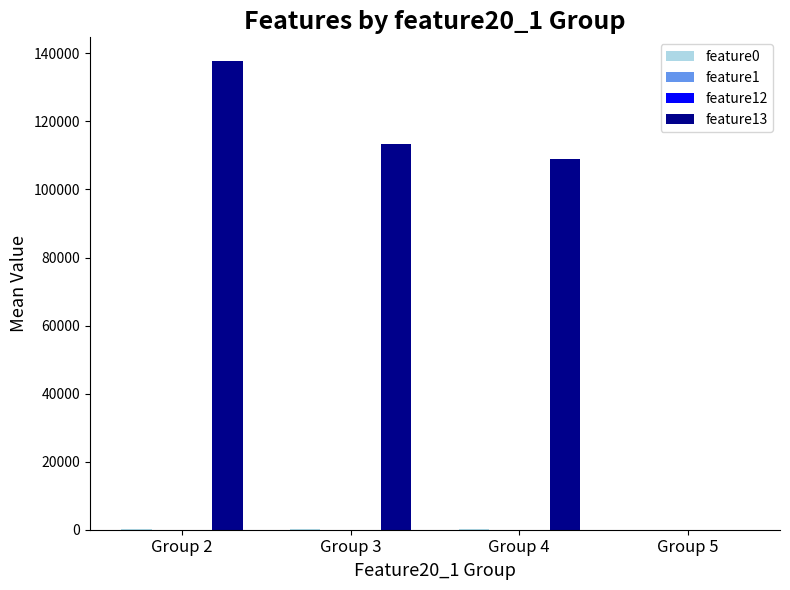

At which category is the sum across all series the highest?

Group 2